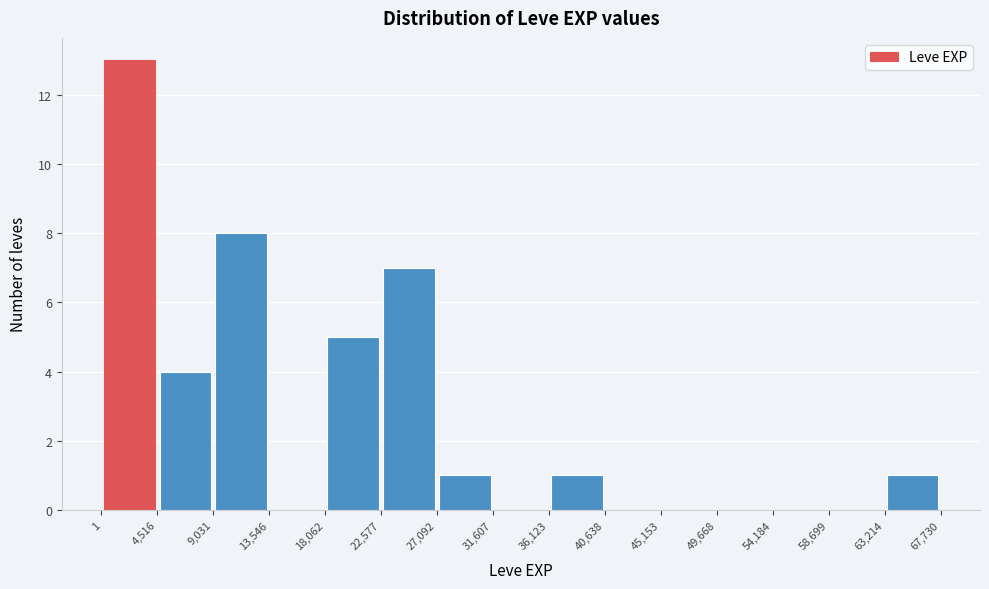

Reading left to right, transcribe this chart: for each bar, give the range it covers on the x-axis and its height. The values are not printed on the chart, so give them approximately, as read against the axis.

1 to 4,516: 13
4,516 to 9,031: 4
9,031 to 13,546: 8
13,546 to 18,062: 0
18,062 to 22,577: 5
22,577 to 27,092: 7
27,092 to 31,607: 1
31,607 to 36,123: 0
36,123 to 40,638: 1
40,638 to 45,153: 0
45,153 to 49,668: 0
49,668 to 54,184: 0
54,184 to 58,699: 0
58,699 to 63,214: 0
63,214 to 67,730: 1